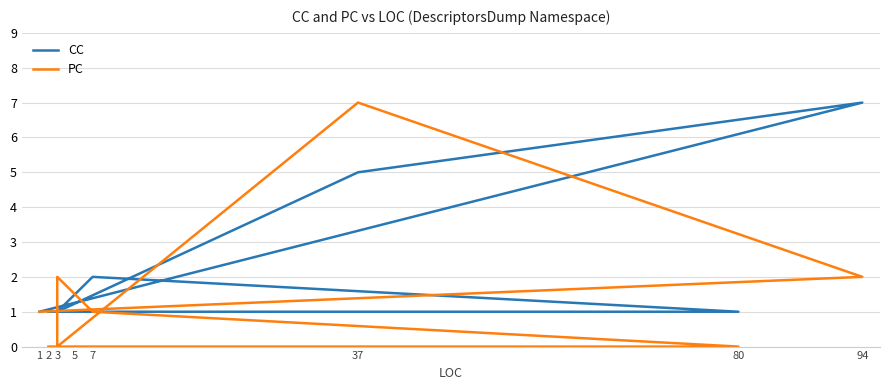

How many intersections are there between PC and CC?

4